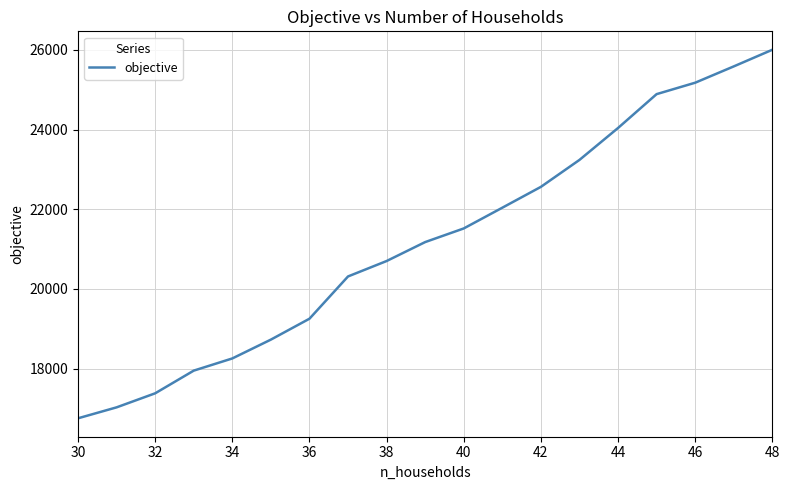

What is the smallest value displayed?

16752.9